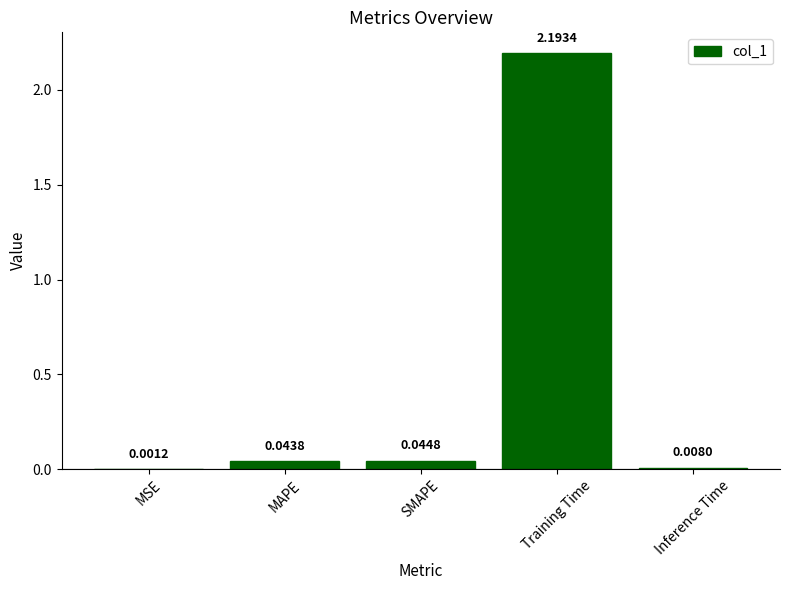

Are the bars horizontal?

No